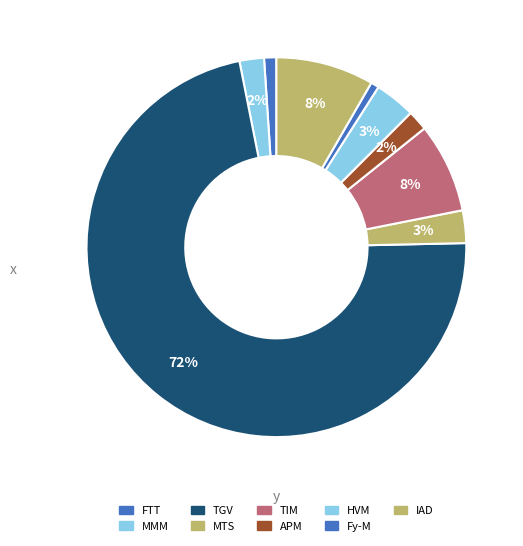

Count the number of slices in the pie.

9